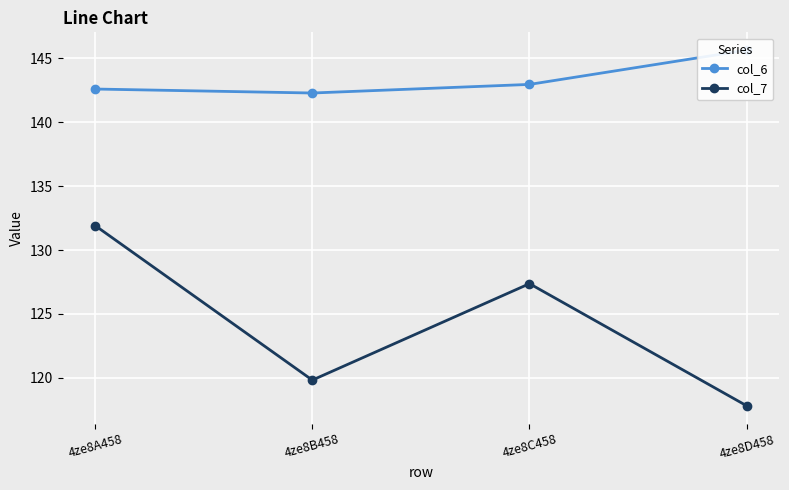

How many lines are shown in the chart?

2